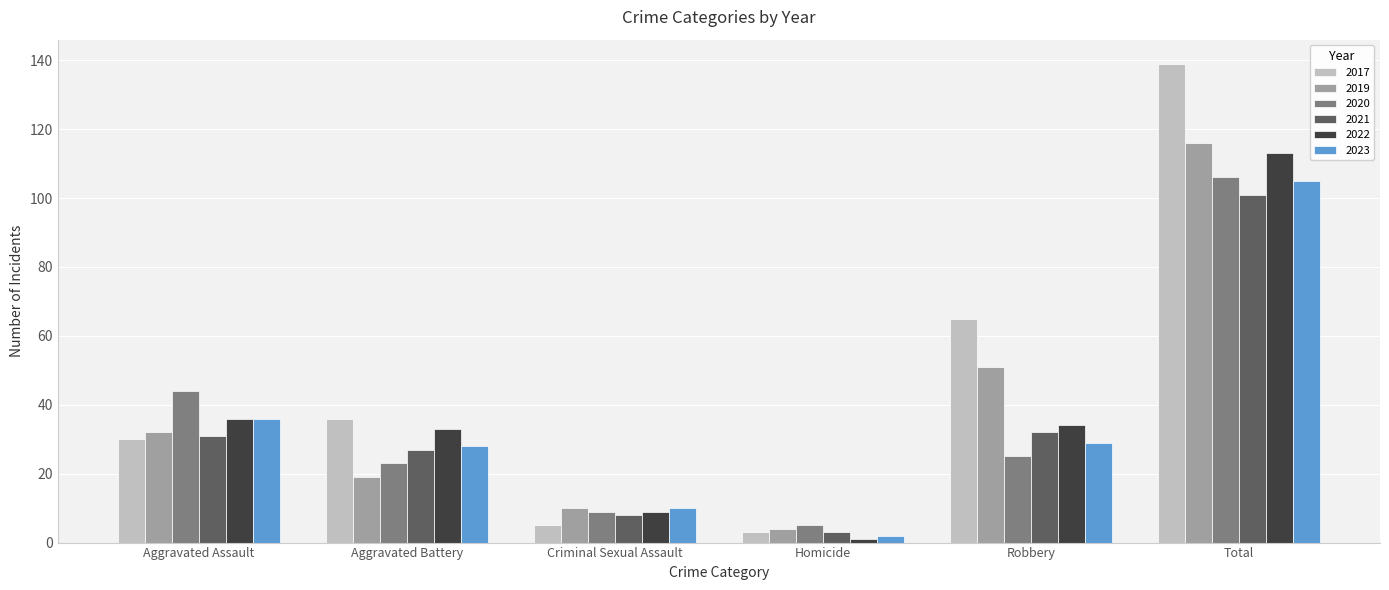

How many data points in 2020 are less than 25?

3